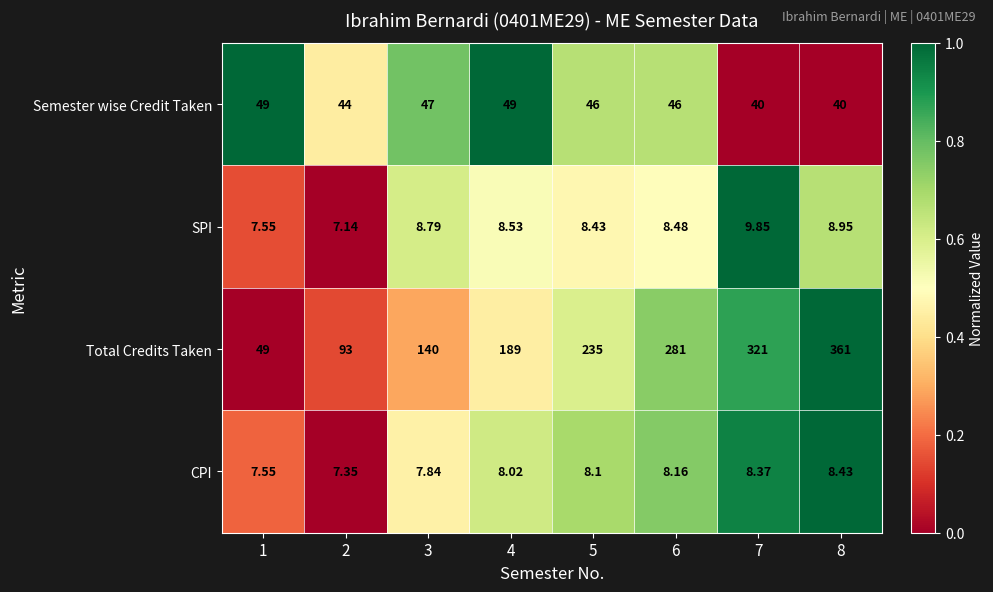

Which series has the largest total across all categories?

Total Credits Taken